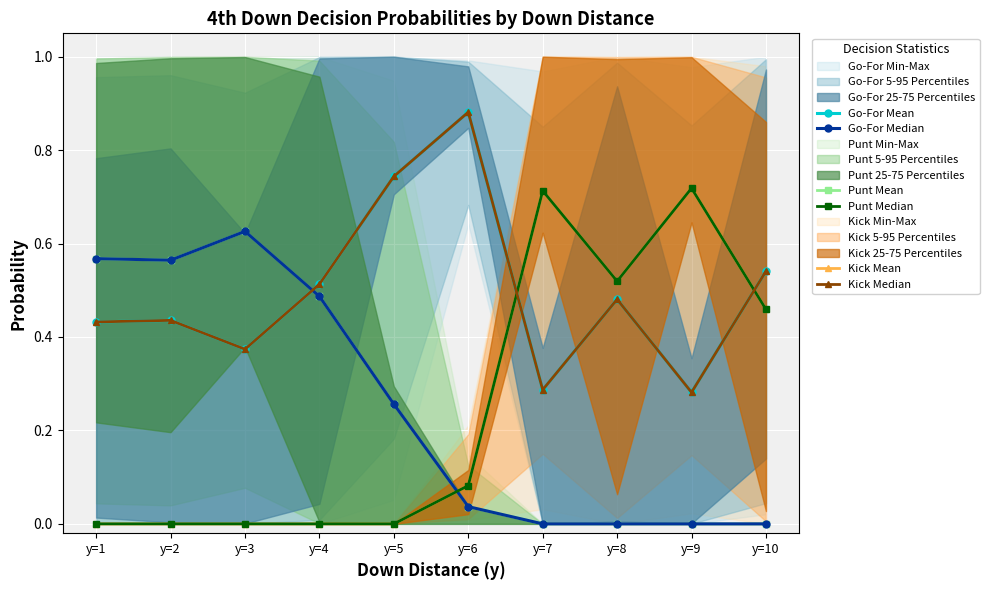

Which label corresponds to the smallest value in the chart?

y=7